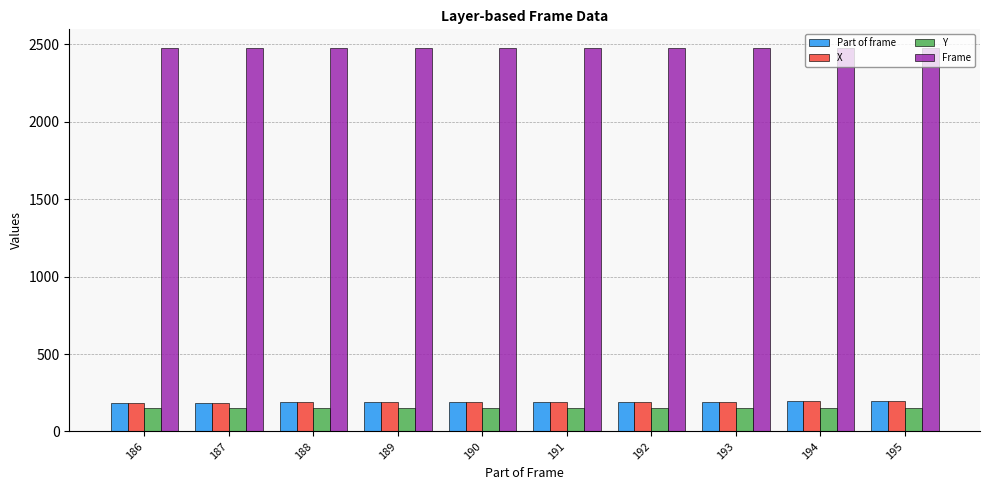

Is the value of Frame at 193 greater than the value of X at 186?

Yes